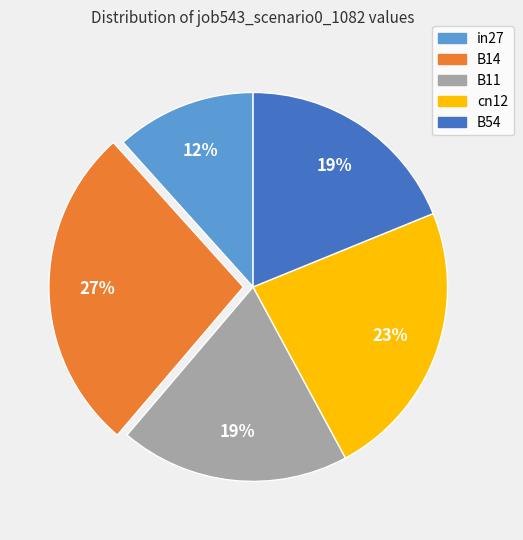

What percentage is the cn12 slice, to the nearest percent?

23%